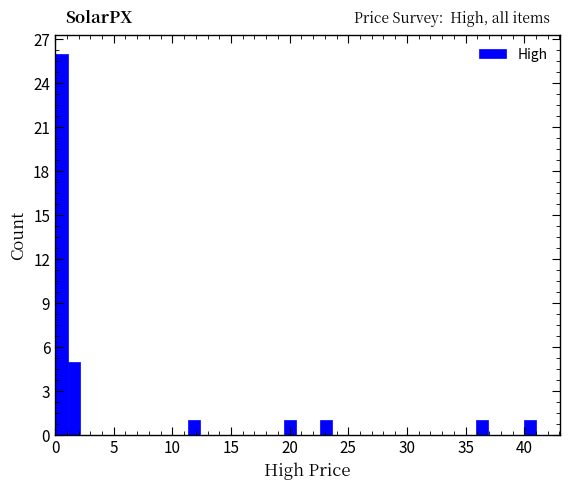

Read against the x-axis, roughly where is the centre of the tallest bar?

0.5